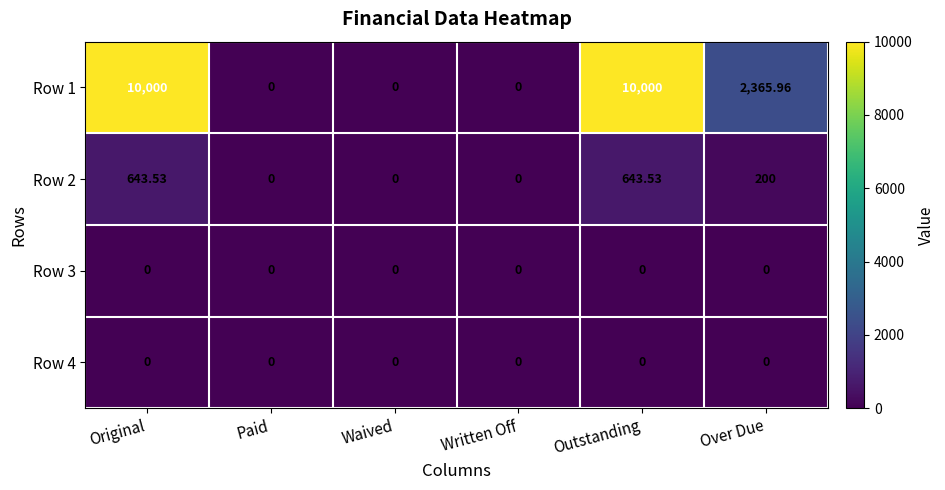

Which series has the largest total across all categories?

Row 1